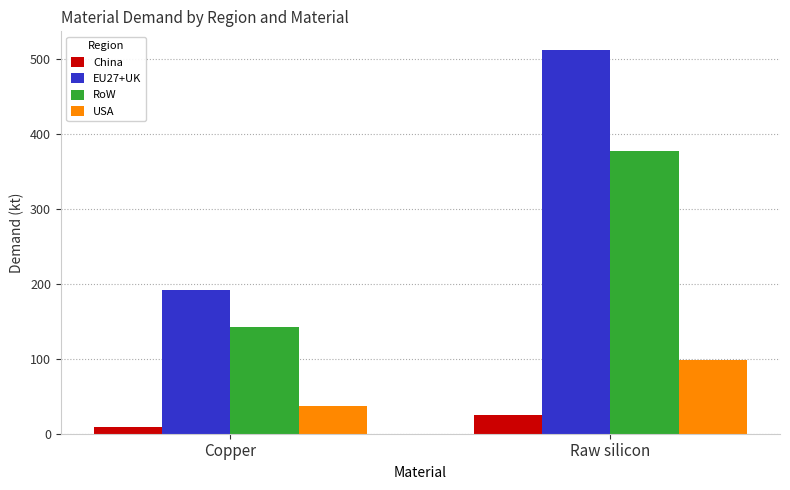

At which category does the chart reach its peak across all series?

Raw silicon